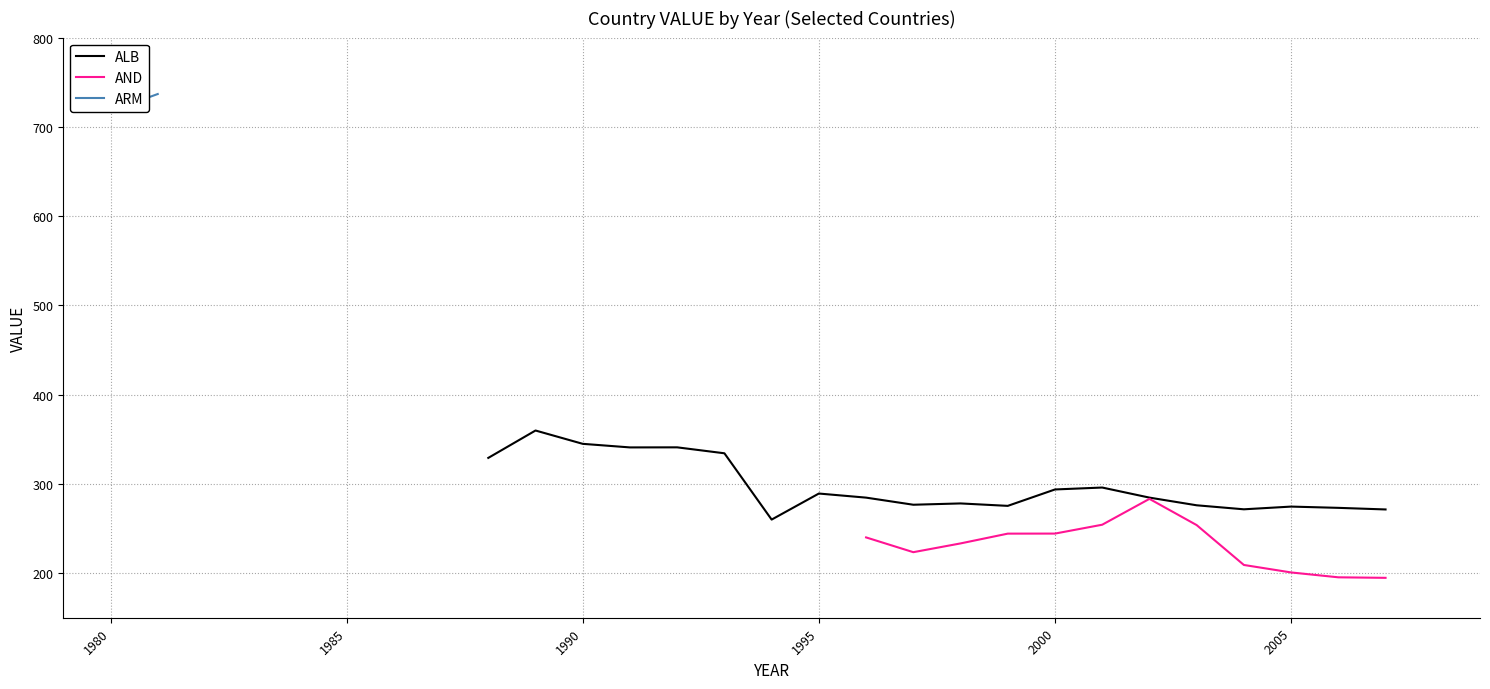

What is the lowest value of the ALB series?

260.0